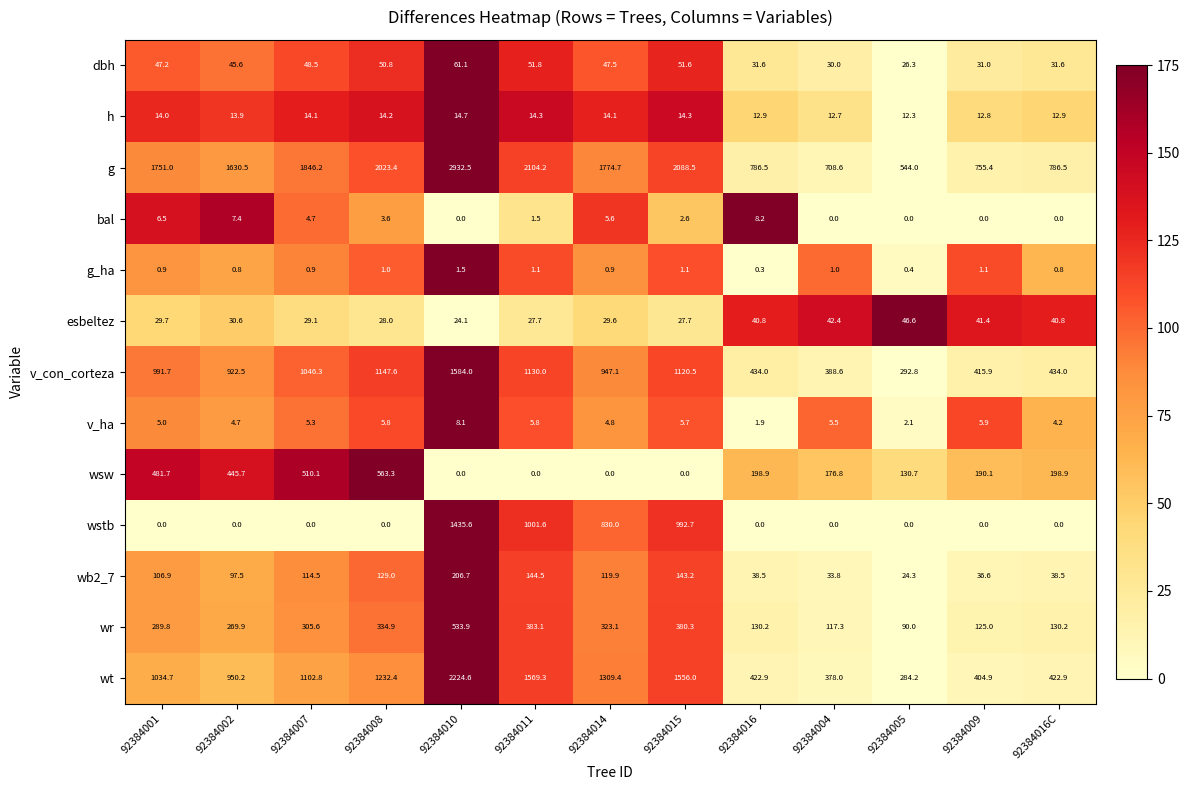

List the series in order of their peak value, lowest first.

g_ha, v_ha, bal, h, esbeltez, dbh, wb2_7, wr, wsw, wstb, v_con_corteza, wt, g